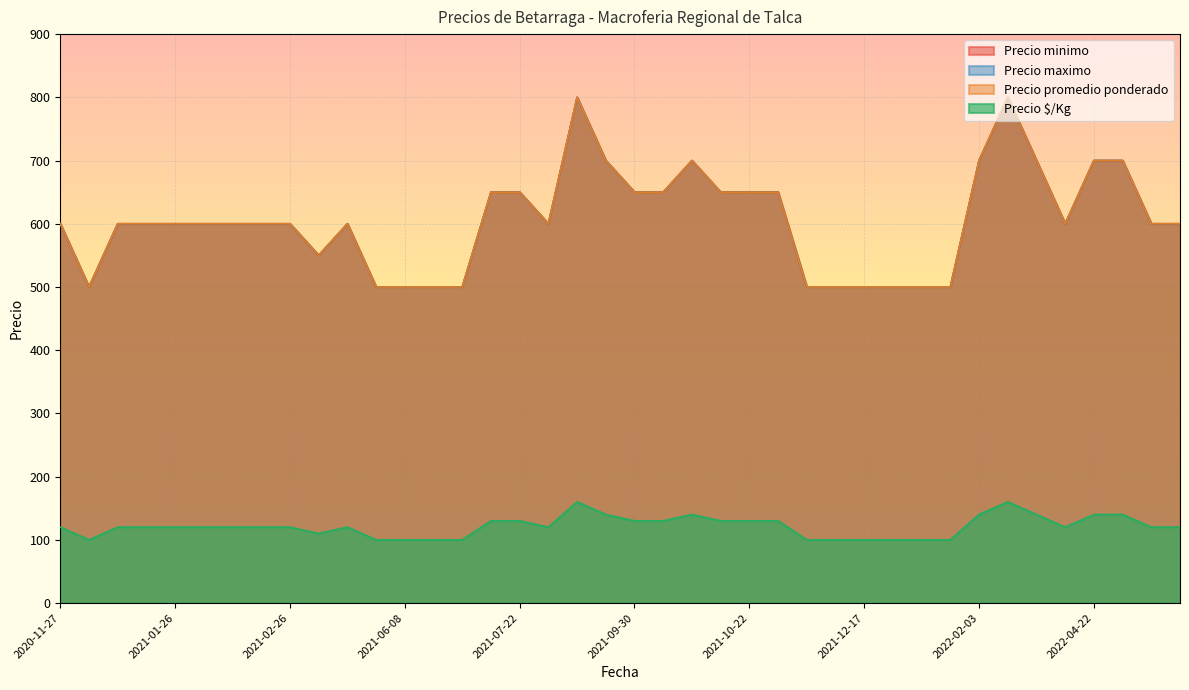

What are all the series names shown in the legend?

Precio minimo, Precio maximo, Precio promedio ponderado, Precio $/Kg